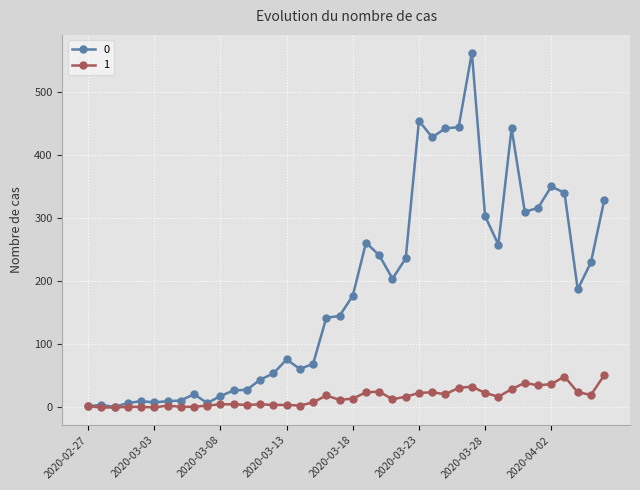

What is the value of the 1 point at the 39th from the left?

20